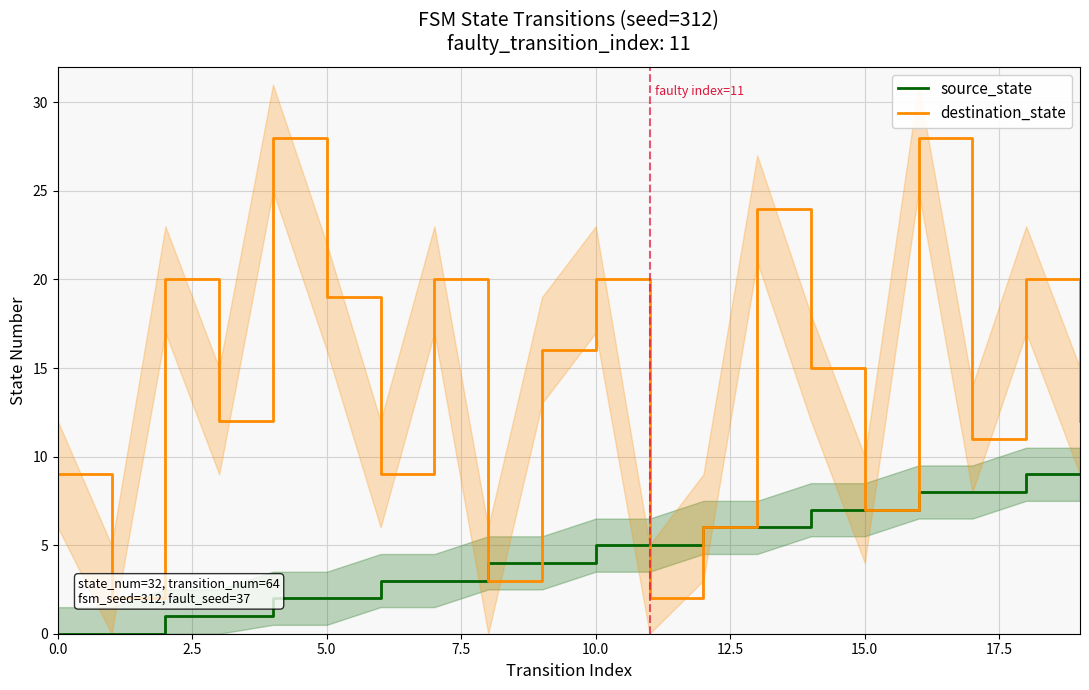

Does the chart display data point markers on the line(s)?

No